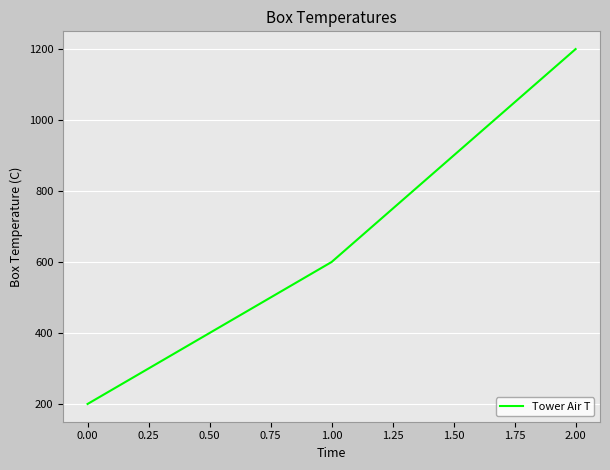

Which label corresponds to the smallest value in the chart?

0.00